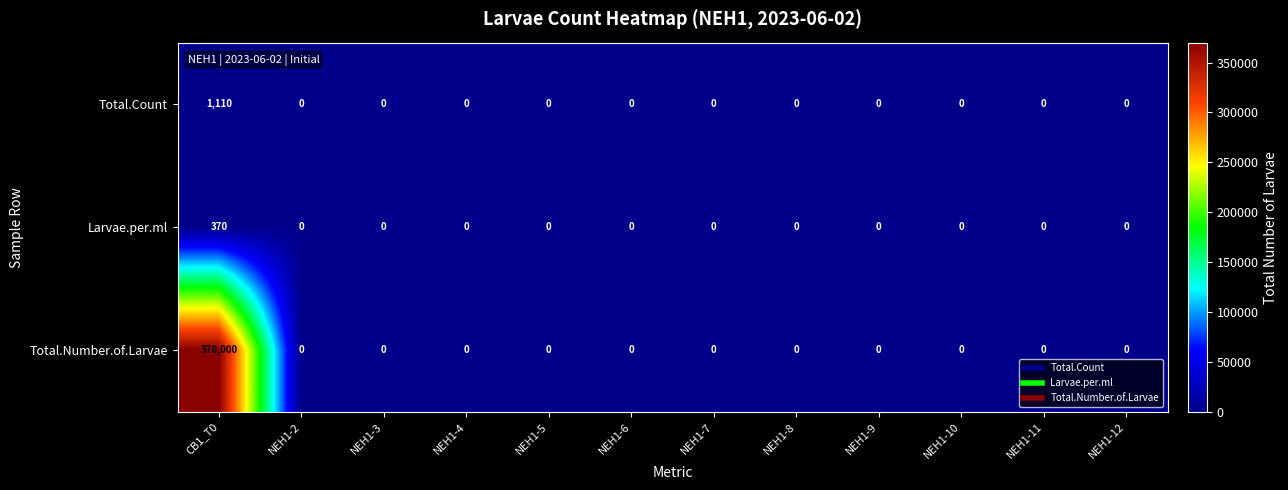

List the series in order of their peak value, highest first.

Total.Number.of.Larvae, Total.Count, Larvae.per.ml